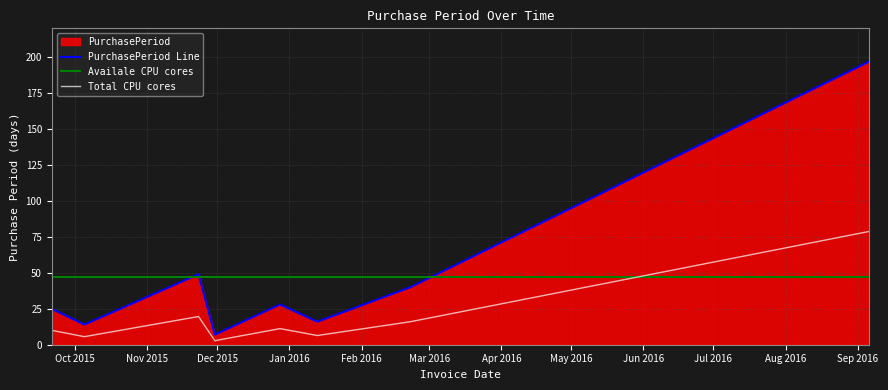

How many points are lower than both their immediate neighbors (excluding endpoints)?

3